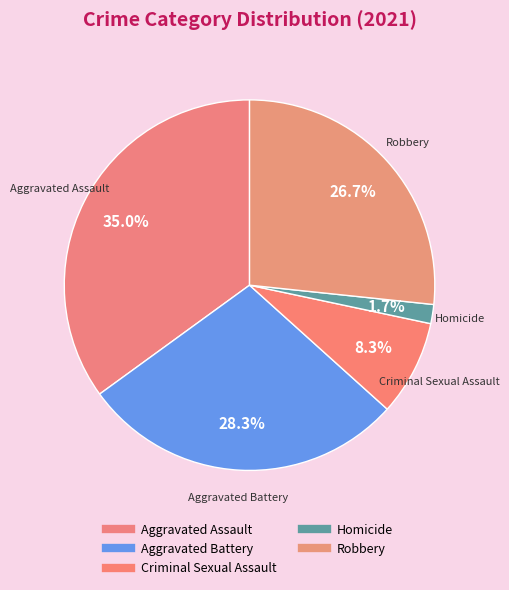

How many slices are in this pie chart?

5